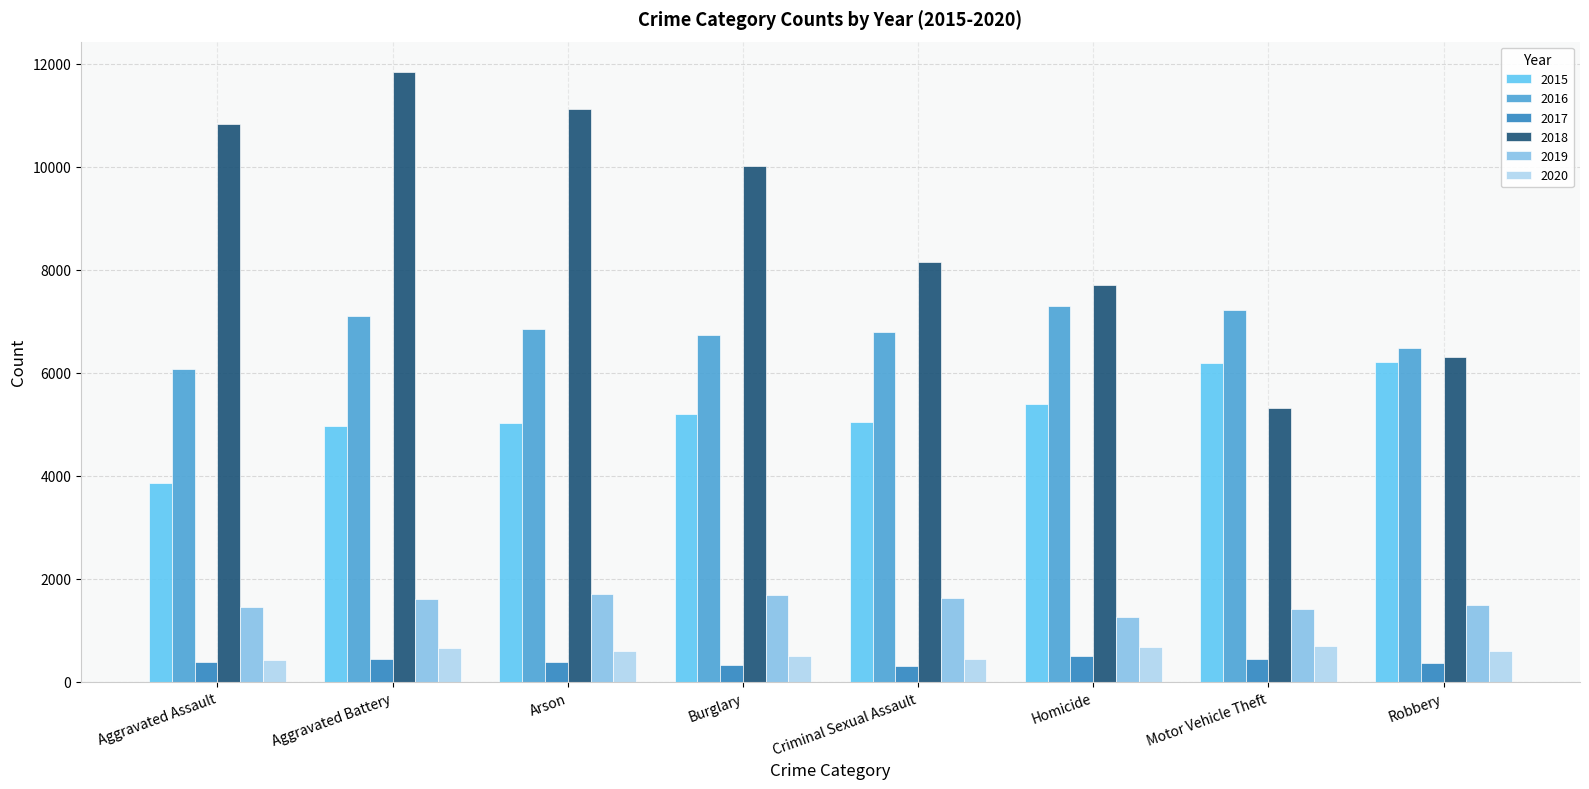

The value of 2015 at Robbery is 6222. True or false?

True